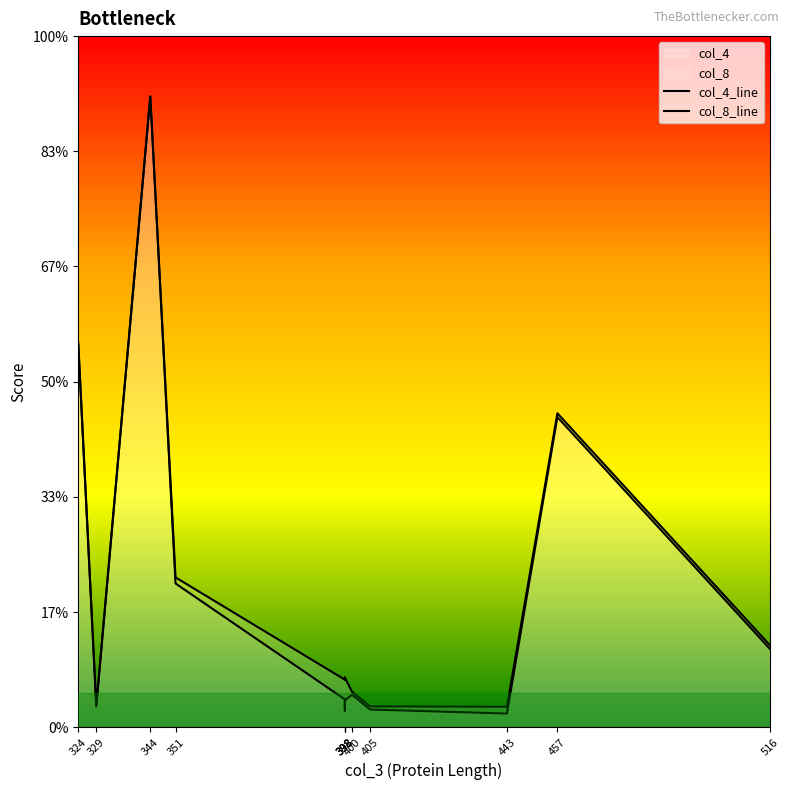

Rank the categories by col_4 value from lowest to highest.

443, 405, 329, 400, 398, 398, 398, 398, 516, 351, 457, 324, 344